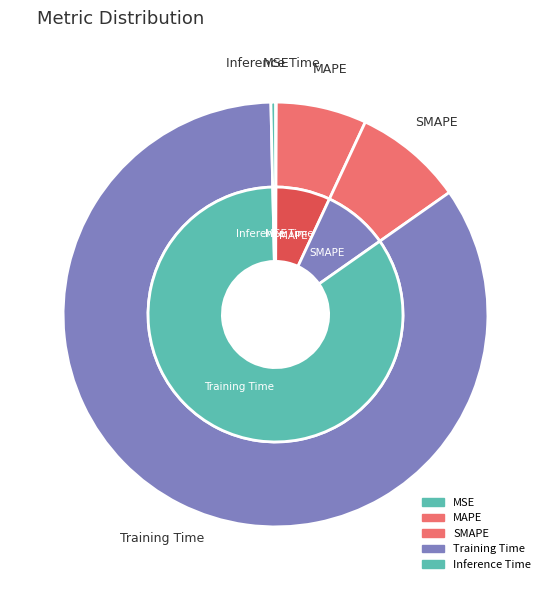

To the nearest percent, what is the difference between the SMAPE and MAPE slice percentages?

1%